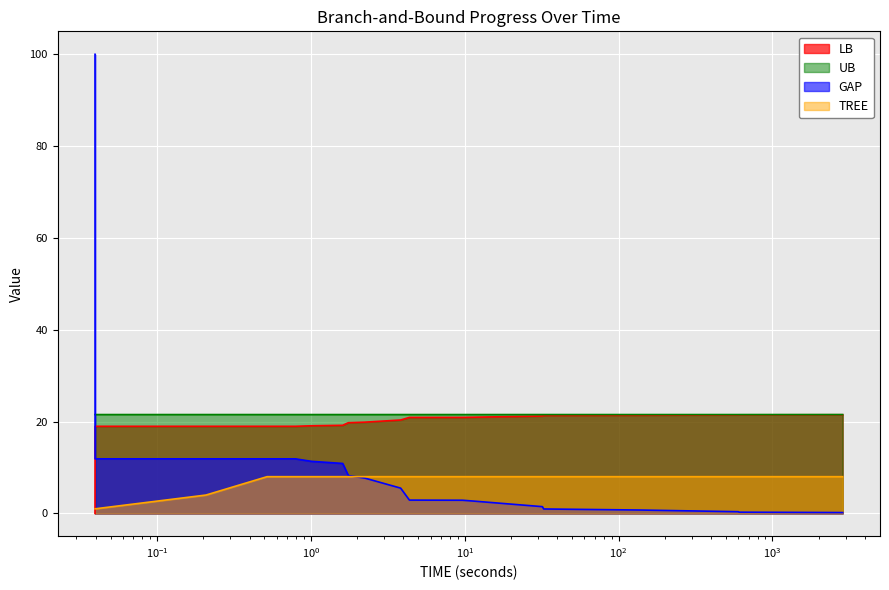

True or false: LB has more than 0 points higher than both neighbors.

False